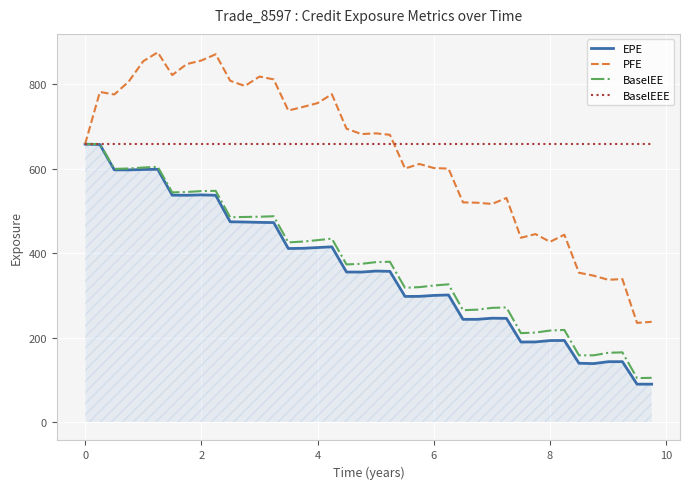

What is the greatest value displayed?

875.5